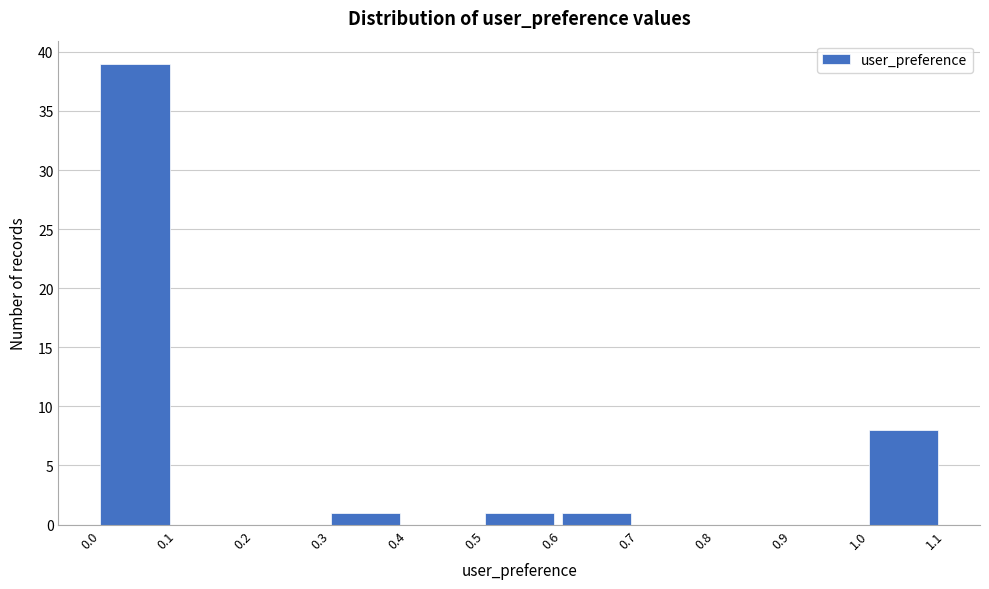

Reading left to right, transcribe this chart: for each bar, give the range it covers on the x-axis and its height. The values are not printed on the chart, so give them approximately, as read against the axis.

0.0 to 0.1: 39
0.1 to 0.2: 0
0.2 to 0.3: 0
0.3 to 0.4: 1
0.4 to 0.5: 0
0.5 to 0.6: 1
0.6 to 0.7: 1
0.7 to 0.8: 0
0.8 to 0.9: 0
0.9 to 1.0: 0
1.0 to 1.1: 8